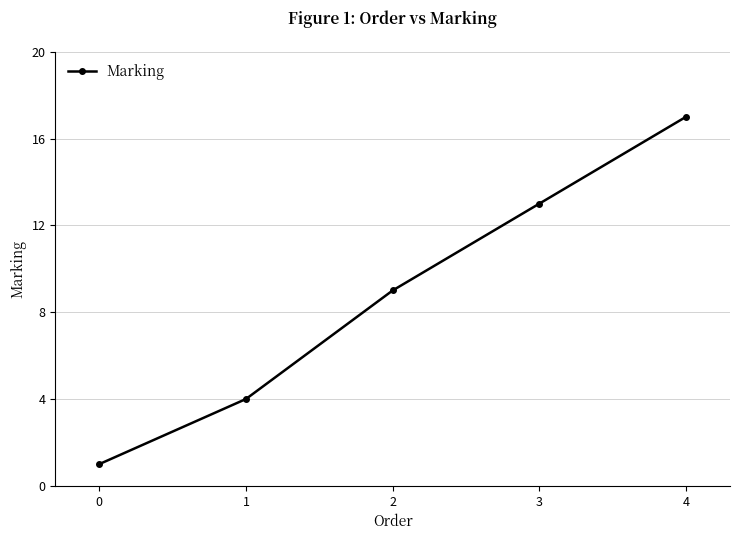

What is the value of the 1st point from the left?

1